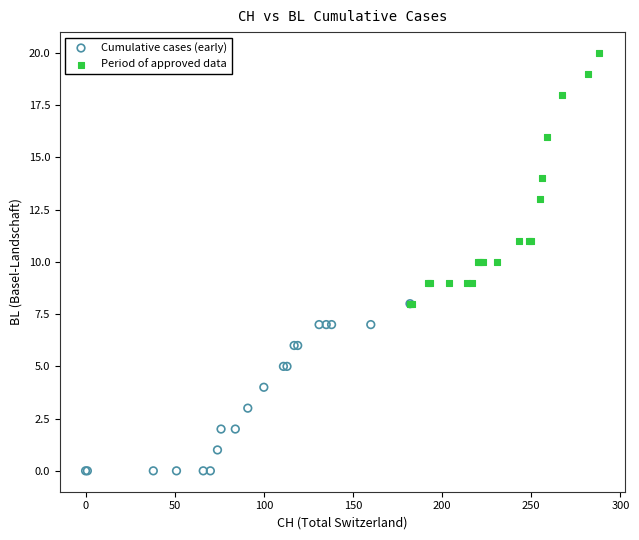

What are all the series names shown in the legend?

Cumulative cases (early), Period of approved data